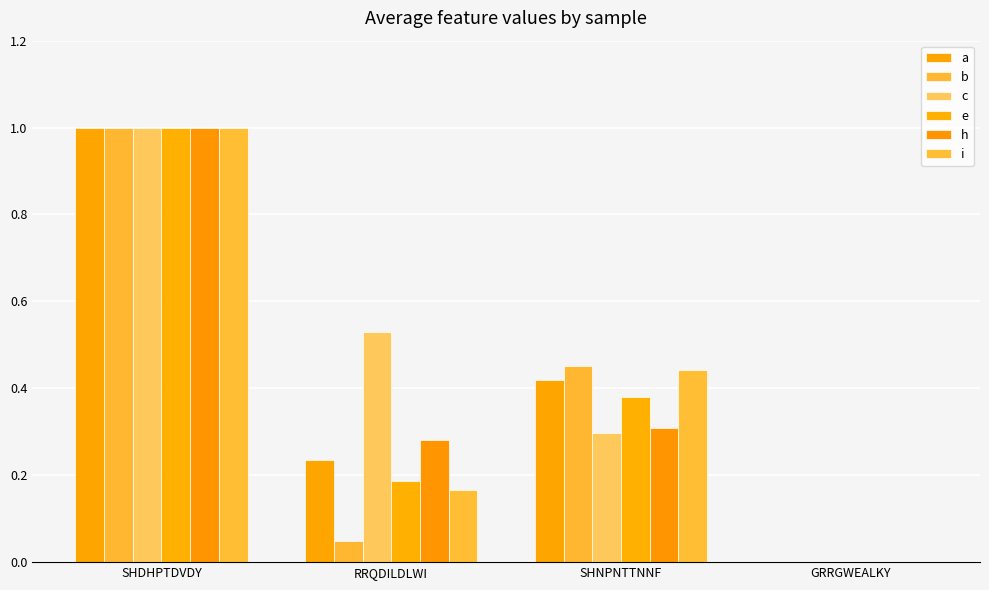

At how many categories does at least one series exceed 0?

3